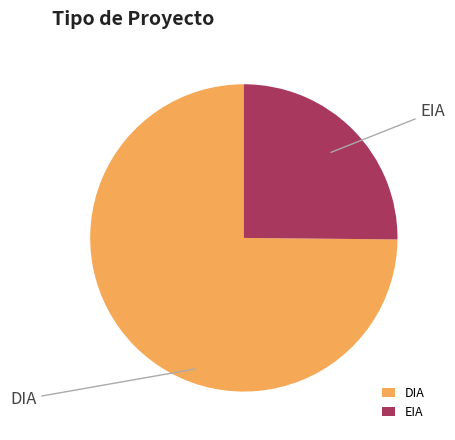

Approximately how many times larger is the value at EIA compared to DIA?

0.3